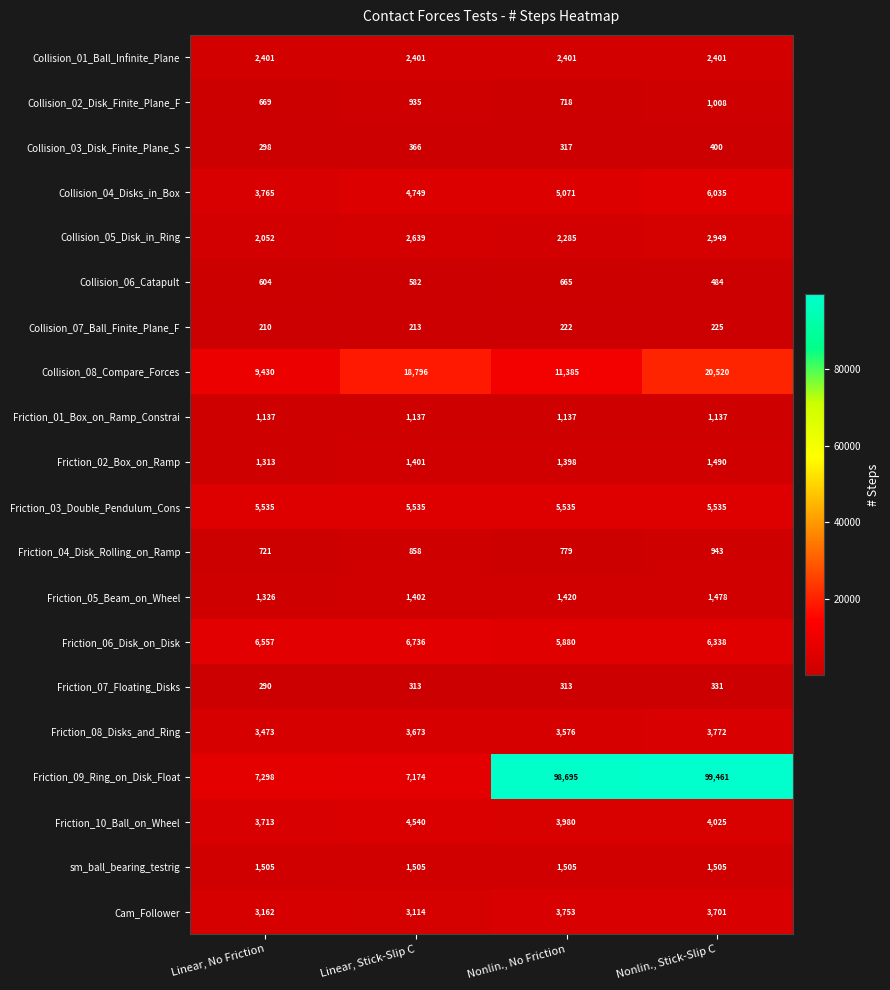

Count the Friction_04_Disk_Rolling_on_Ramp values in the range 779 to 943.

3